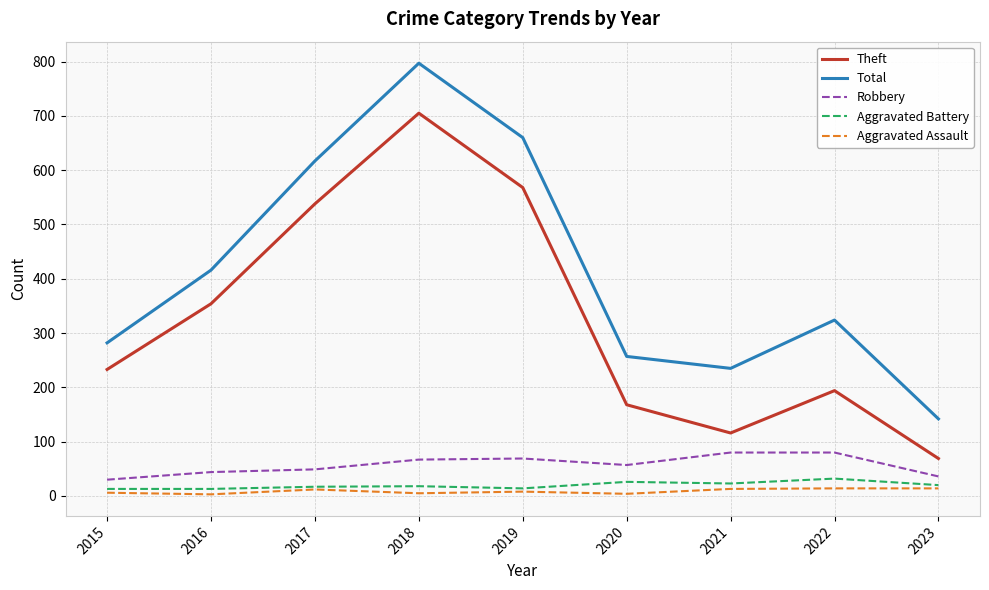

What is the highest value of the Total series?

797